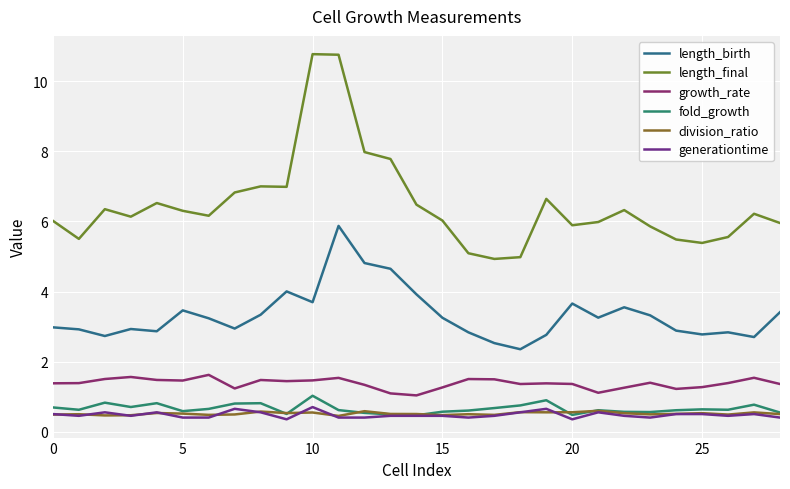

What is the smallest value displayed?

0.3